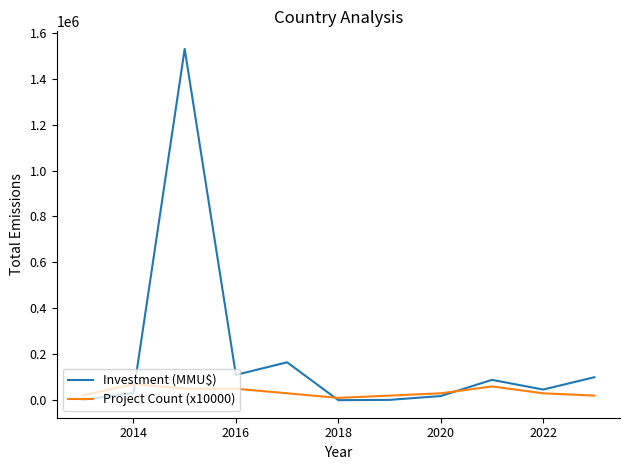

Which series has the largest range (max minus min)?

Investment (MMU$)